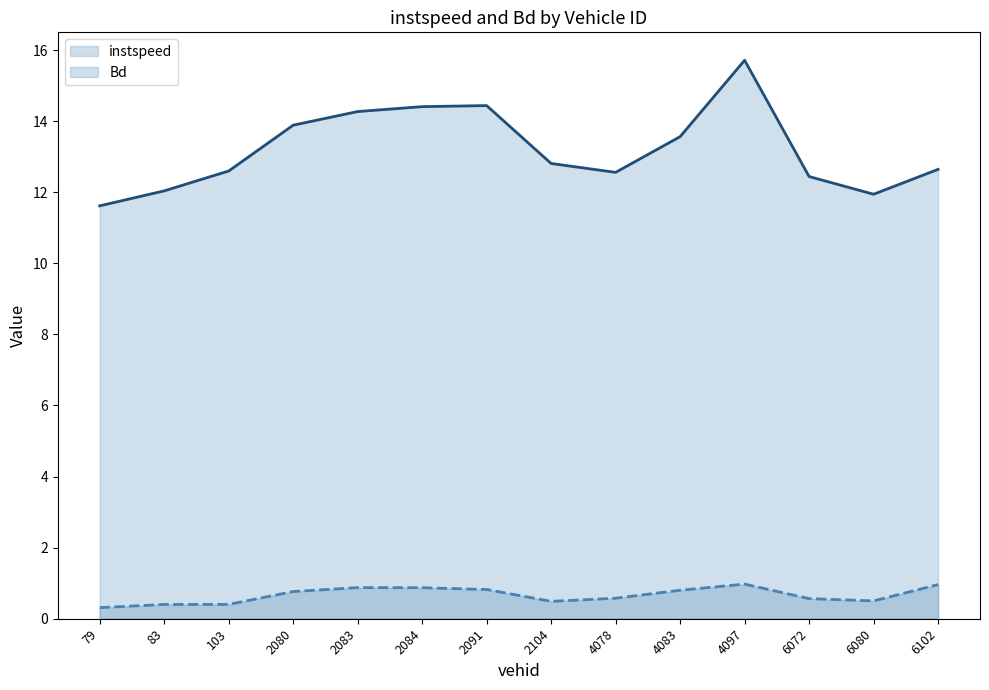

What is the sum of the instspeed values at 2083 and 6102?

26.9